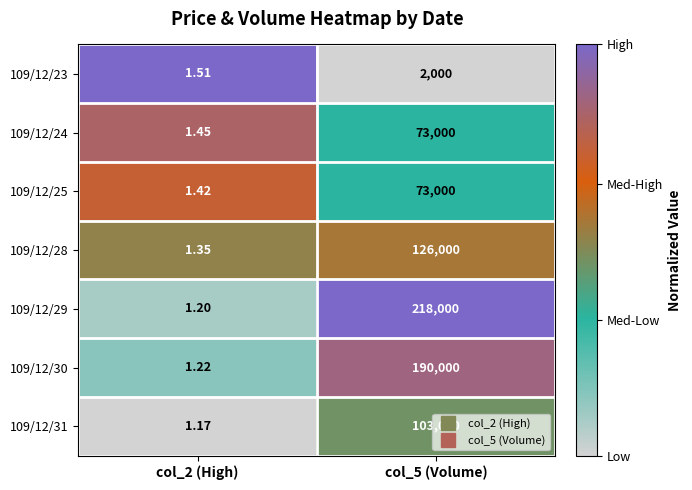

Is the value of 109/12/29 at col_2 (High) greater than the value of 109/12/30 at col_5 (Volume)?

No